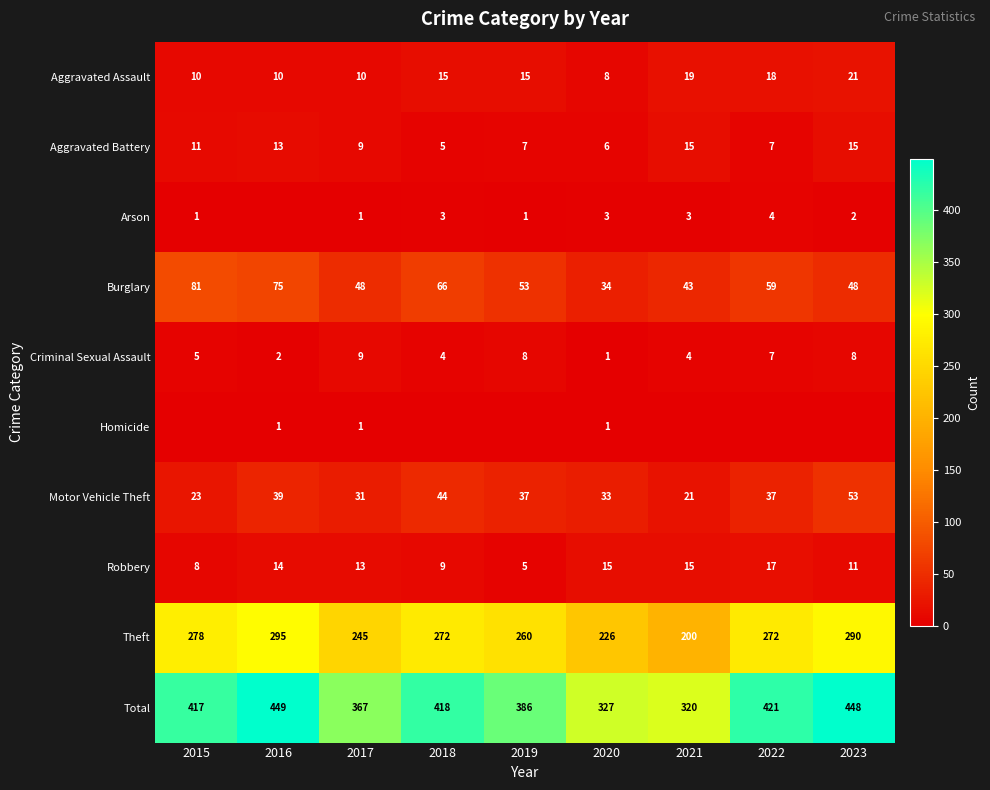

What is the lowest value of the Motor Vehicle Theft series?

21